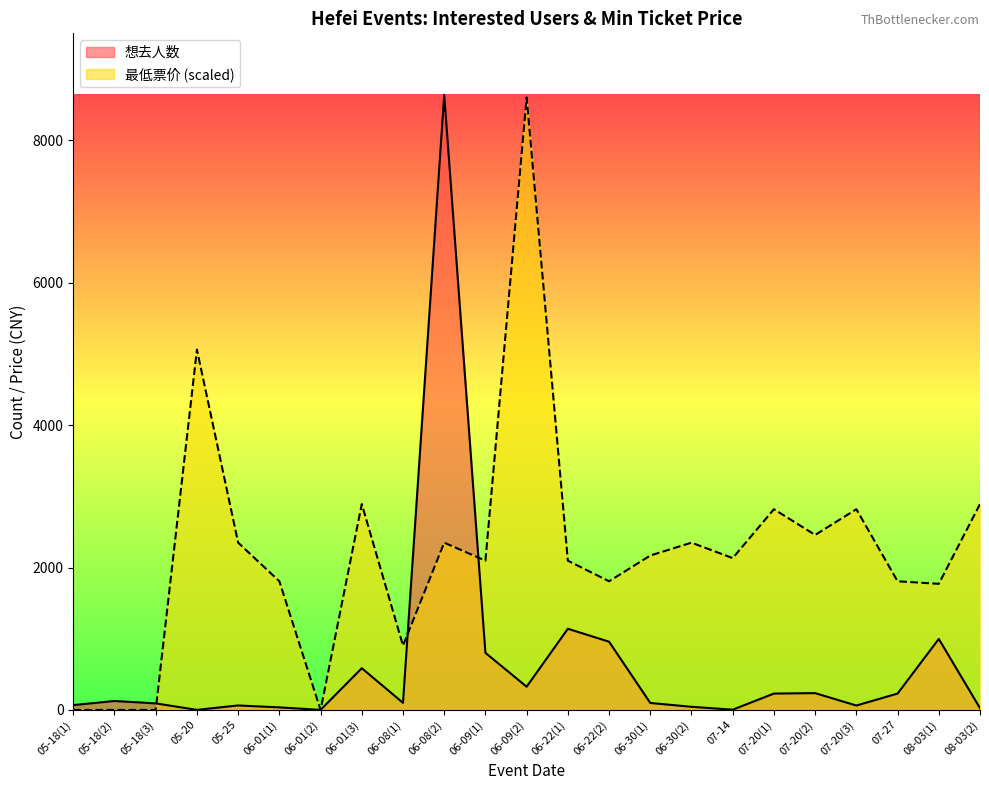

The value of 最低票价 at 07-20(3) is 2818.8. True or false?

True